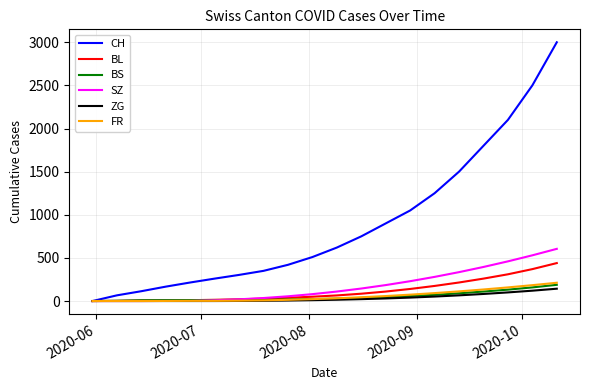

Which series has the largest total across all categories?

CH